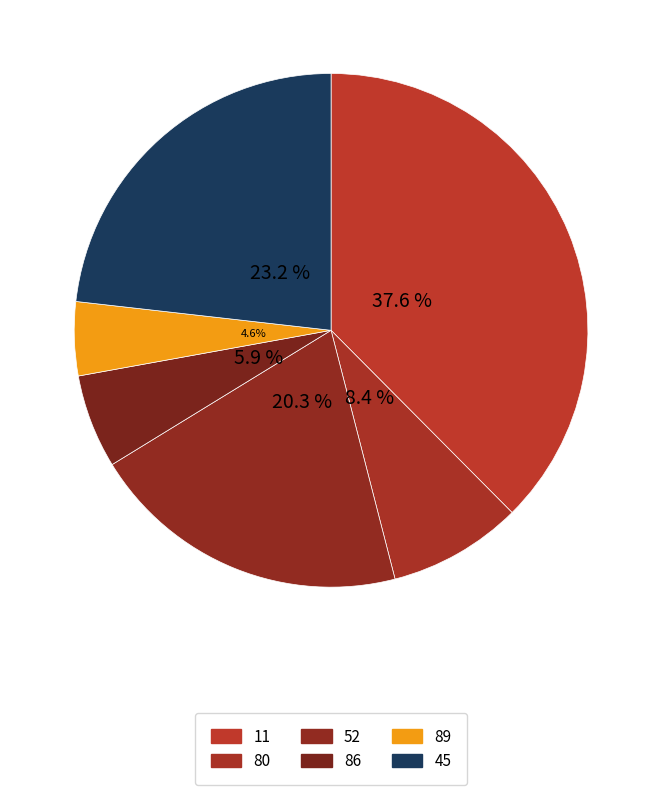

How many slices are in this pie chart?

6